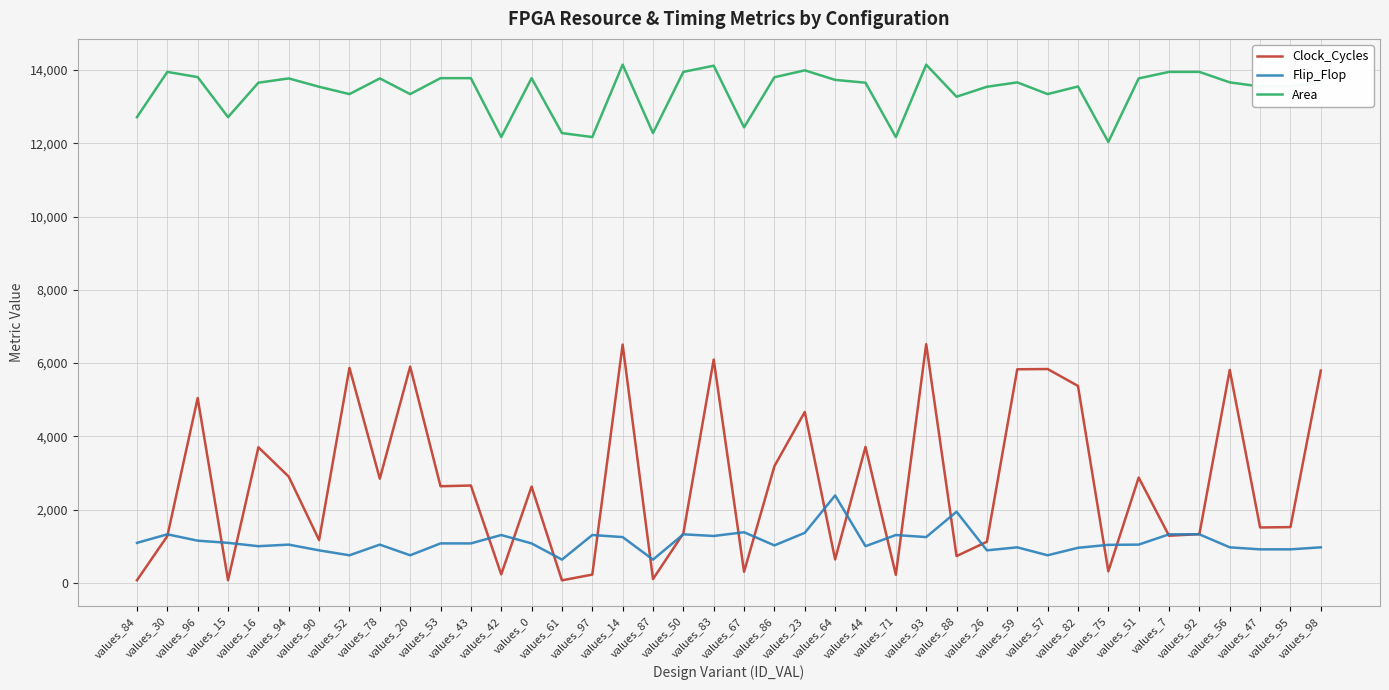

Which series has the largest range (max minus min)?

Clock_Cycles